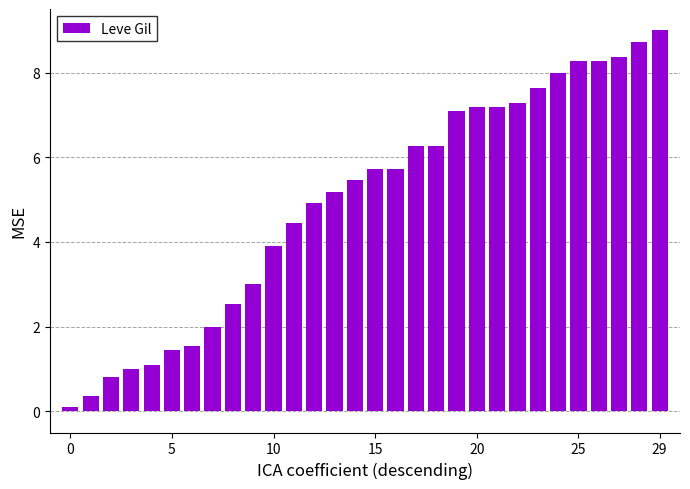

What is the value of the 26th bar from the left?

8.3